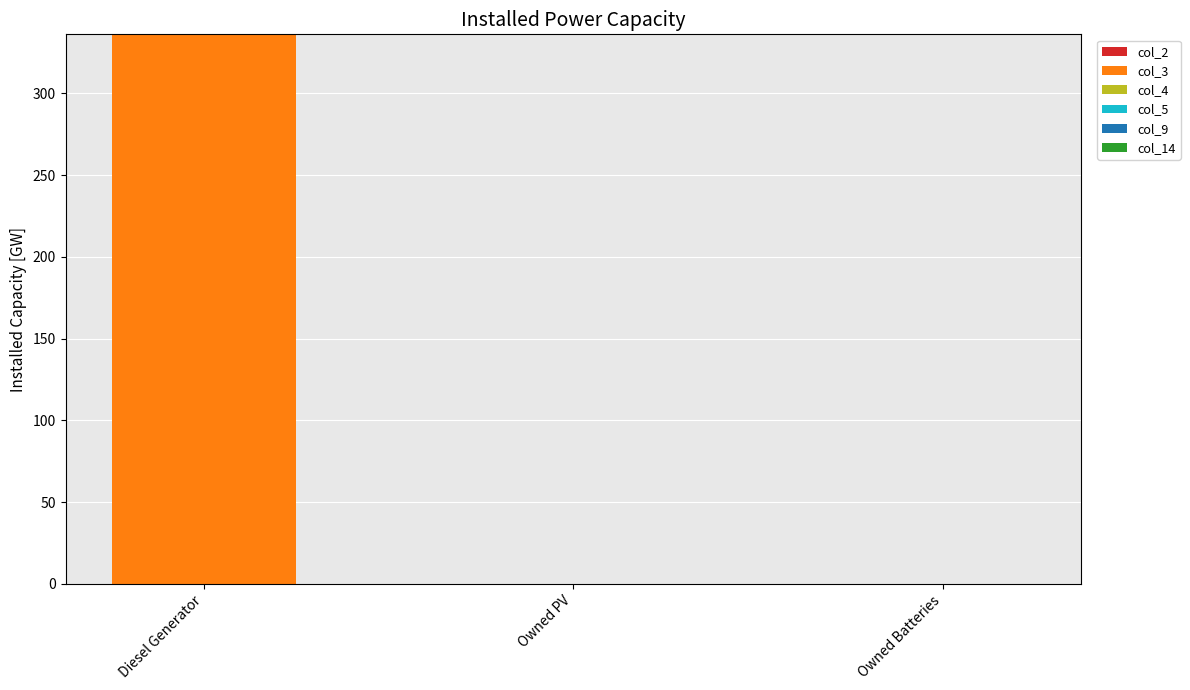

How many distinct data groups are displayed?

1